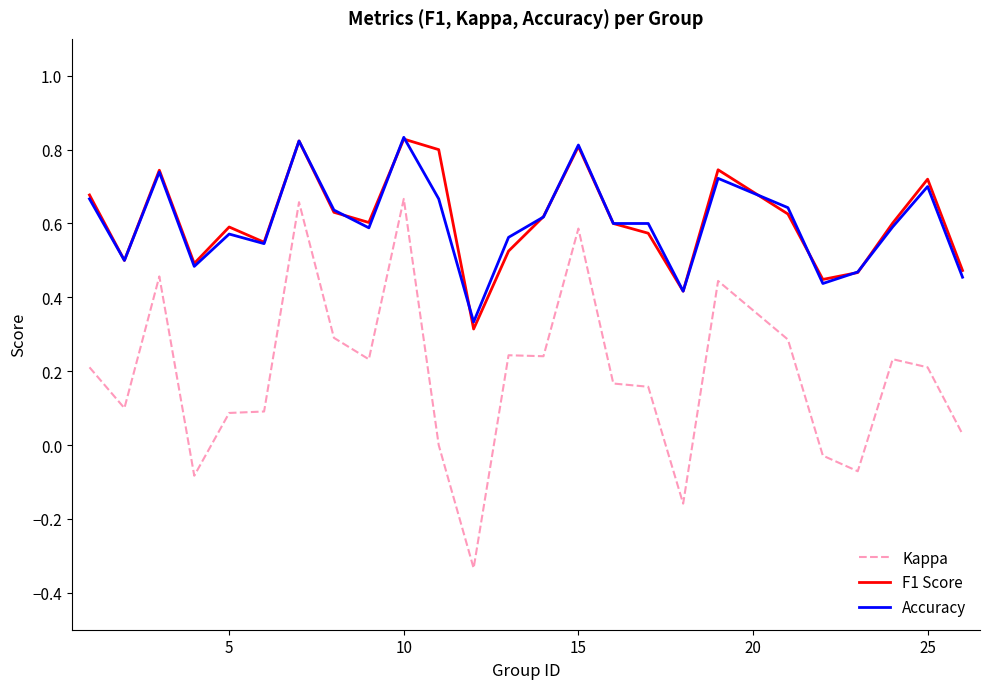

Count the number of data series in this chart.

3